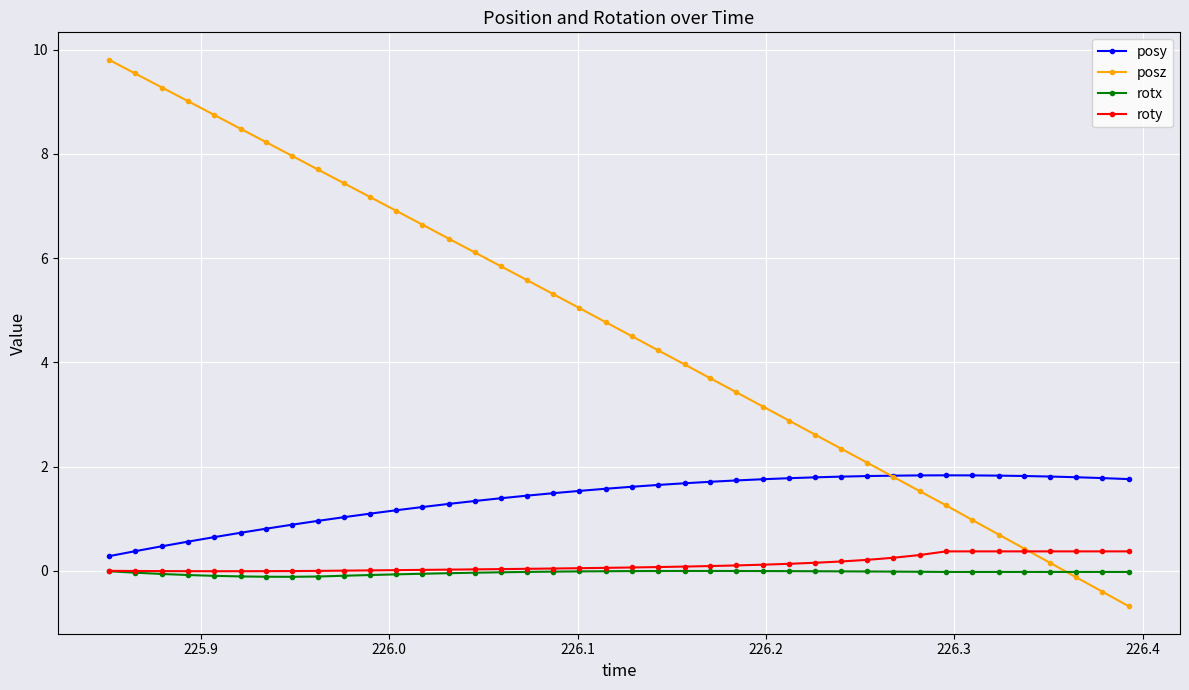

True or false: posy and roty cross at least once.

False